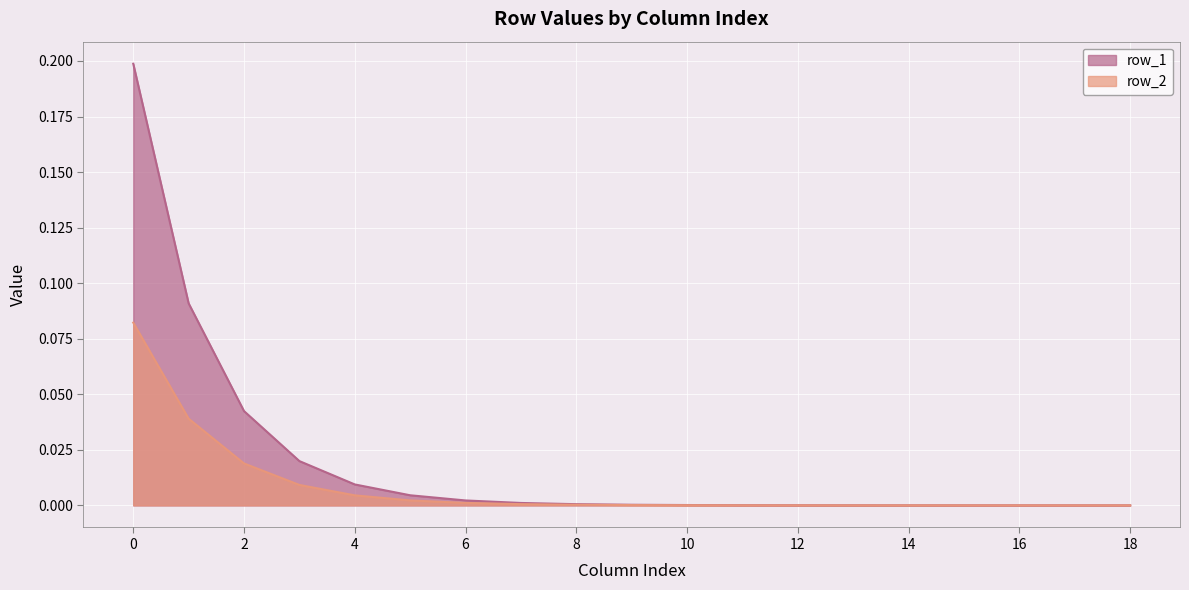

Is the value of row_1 at 7 greater than the value of row_2 at 4?

No